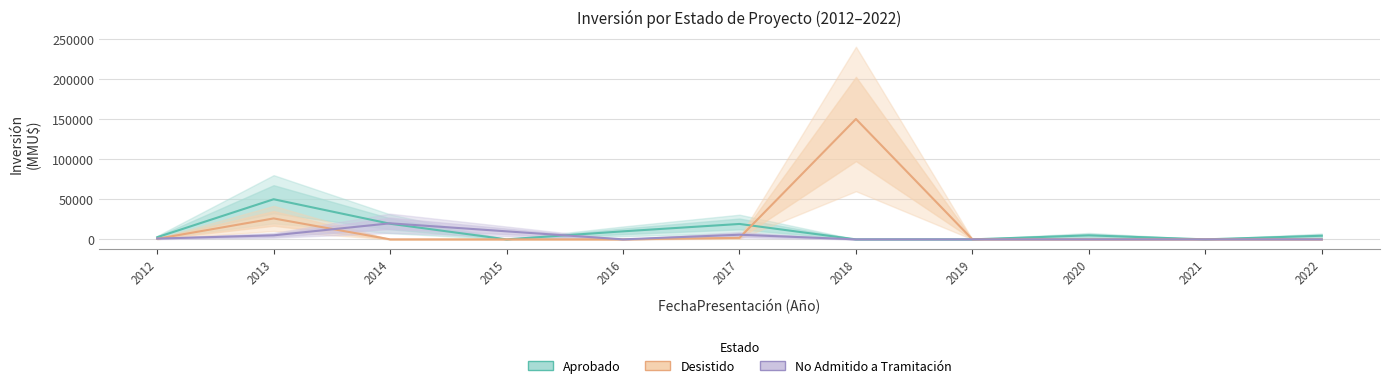

Is it true that Desistido equals 212675 at 2018?

False